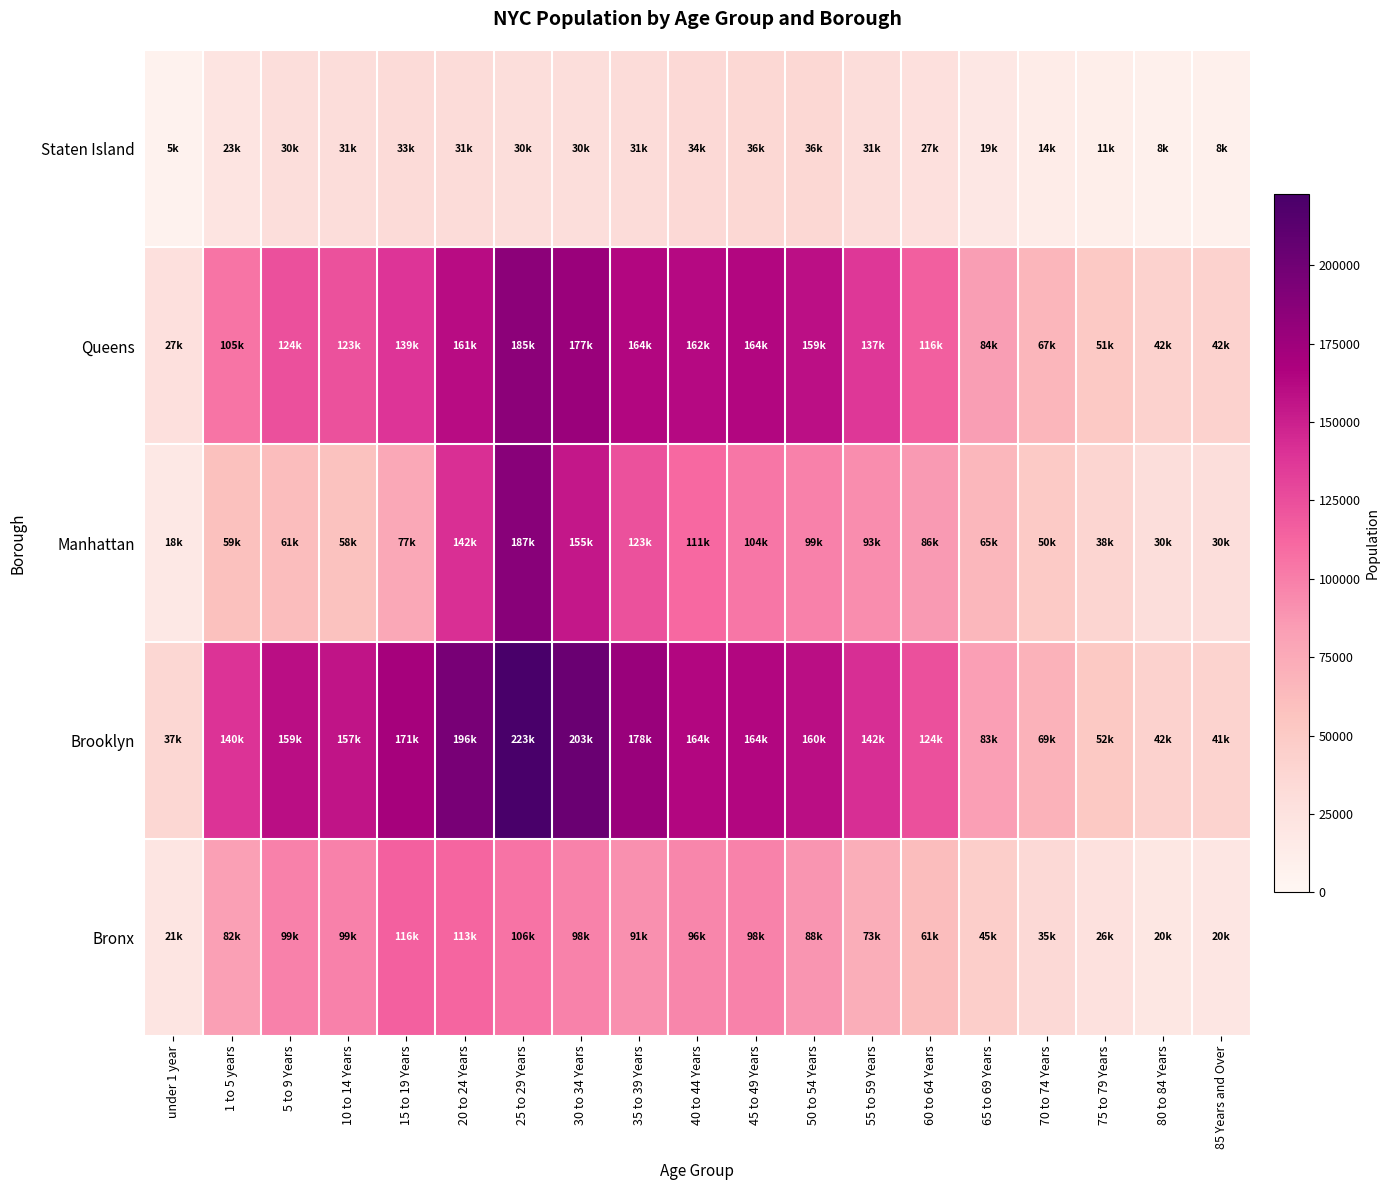

At 45 to 49 Years, list the series in order from smallest to largest.

Staten Island, Bronx, Manhattan, Queens, Brooklyn